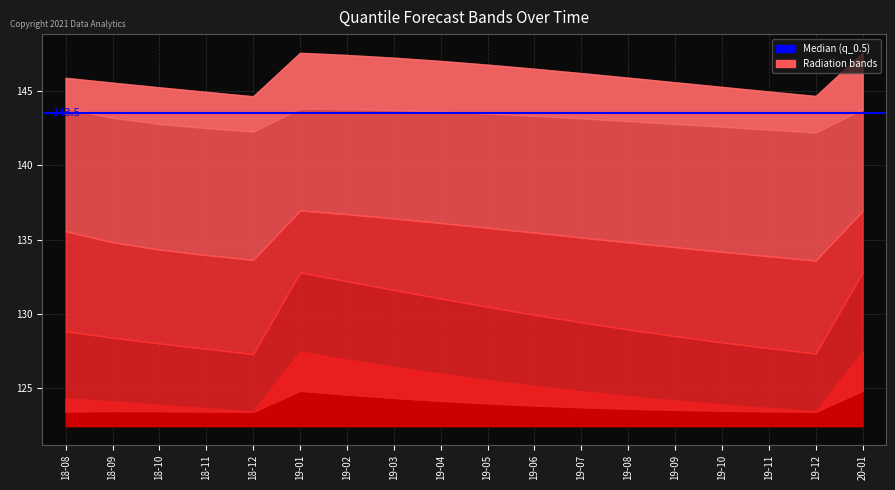

What is the total value across all series at 2019-11-01?

796.0